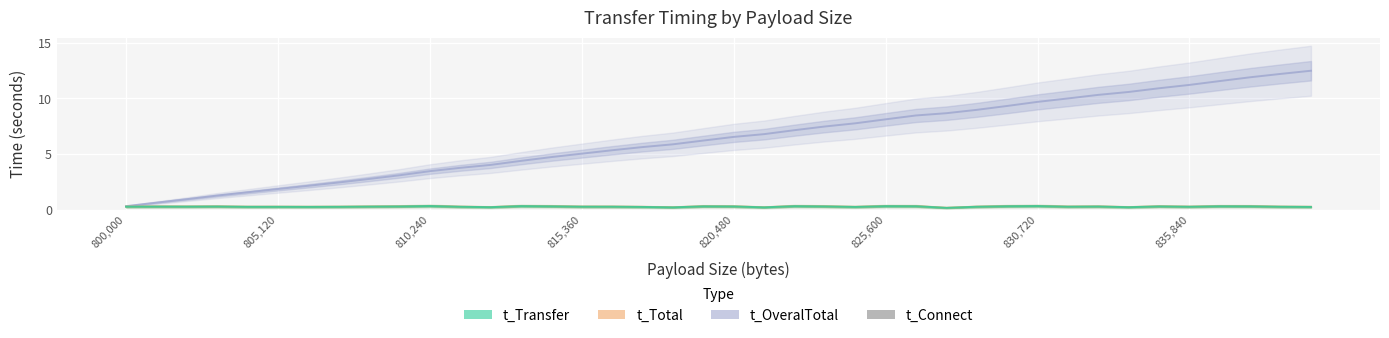

Does the chart contain any negative values?

No